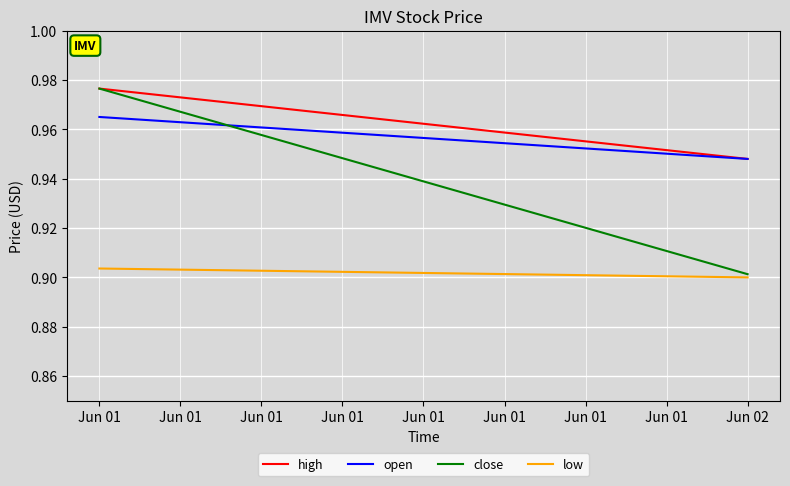

Count the high values in the range 0 to 1.

2